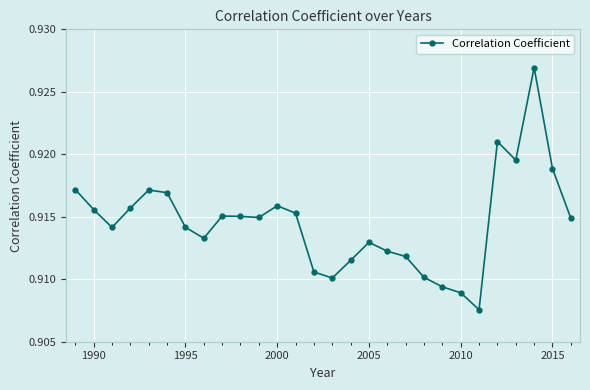

Count the number of categories in the chart.

28